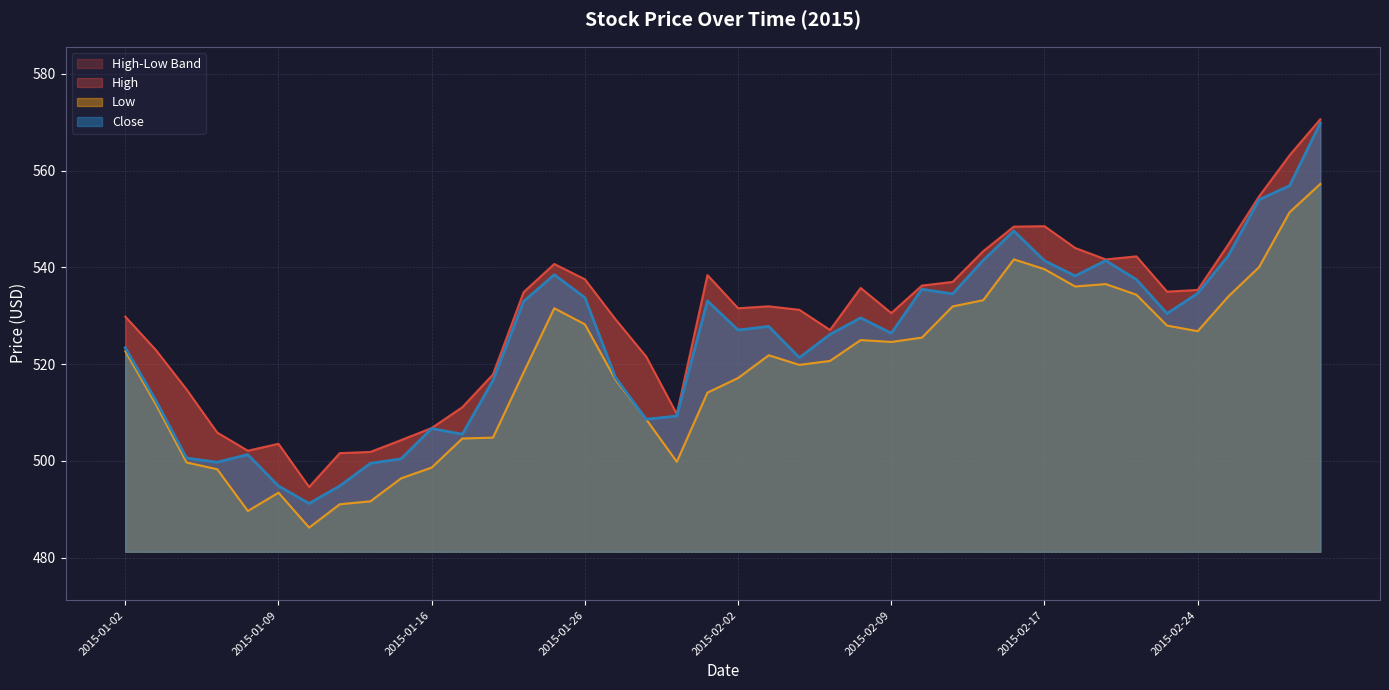

Between 2015-01-22 and 2015-02-03, which is larger?

2015-01-22